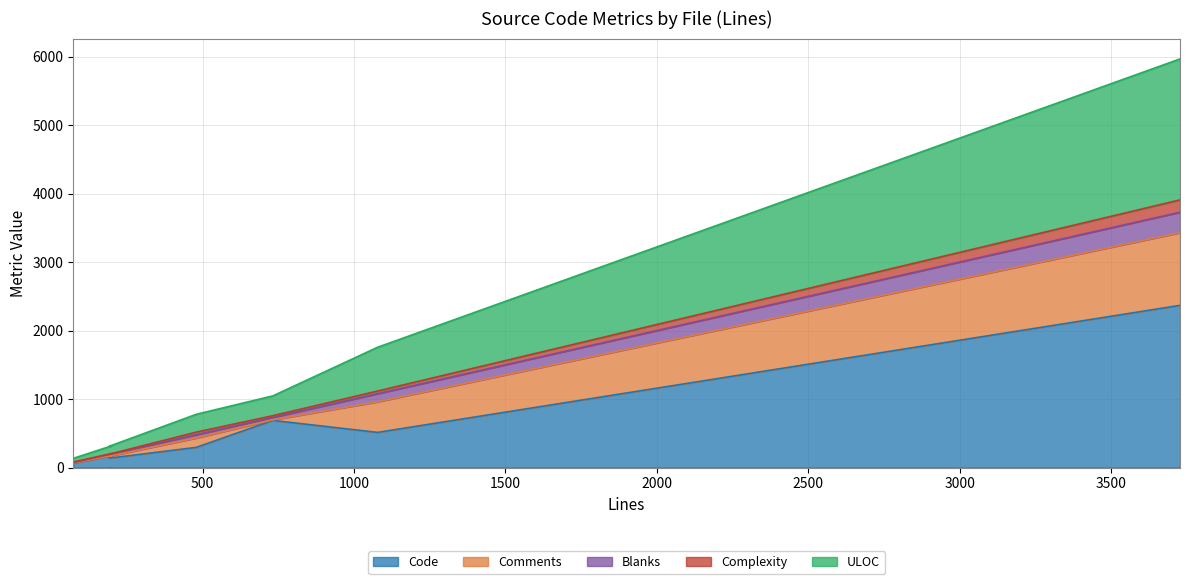

How many lines are shown in the chart?

5